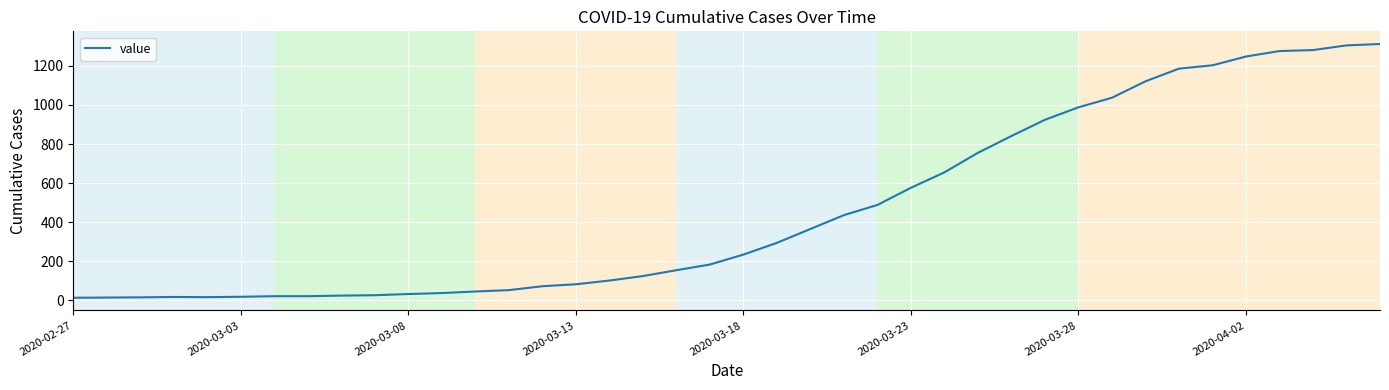

What is the difference between the maximum and minimum values?

1299